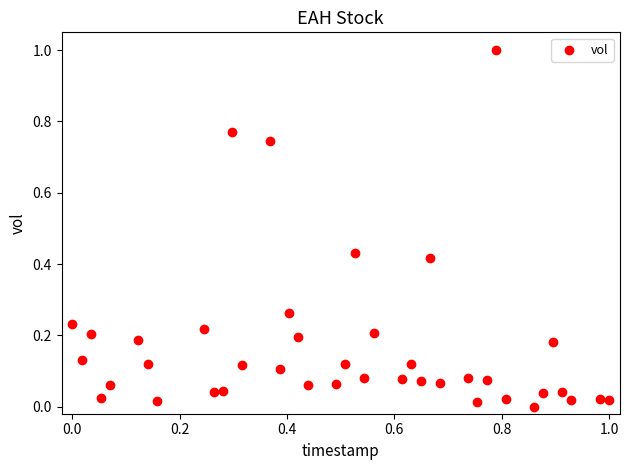

What is the range of Y values (max minus min)?

1.0